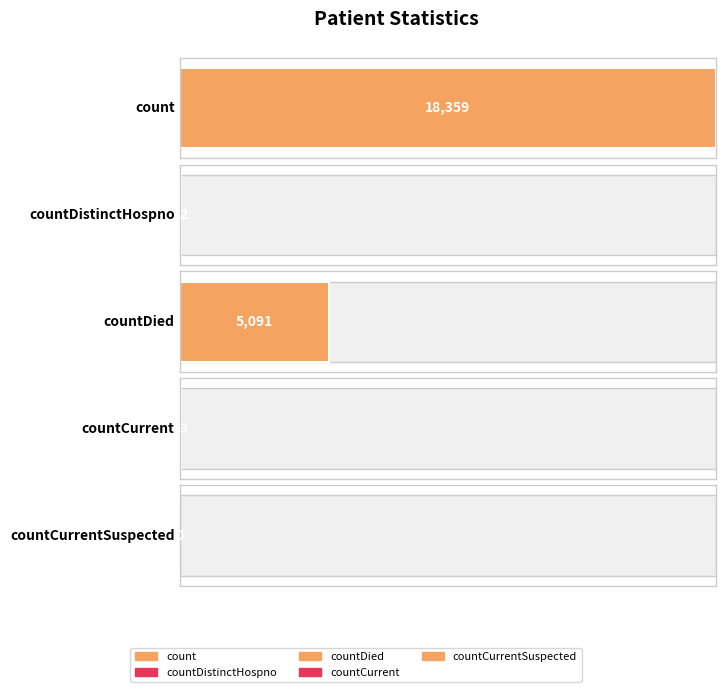

Reading right to left, list all the values displayed in this chart.

countCurrentSuspected=0	countCurrent=33	countDied=5091	countDistinctHospno=22	count=18359